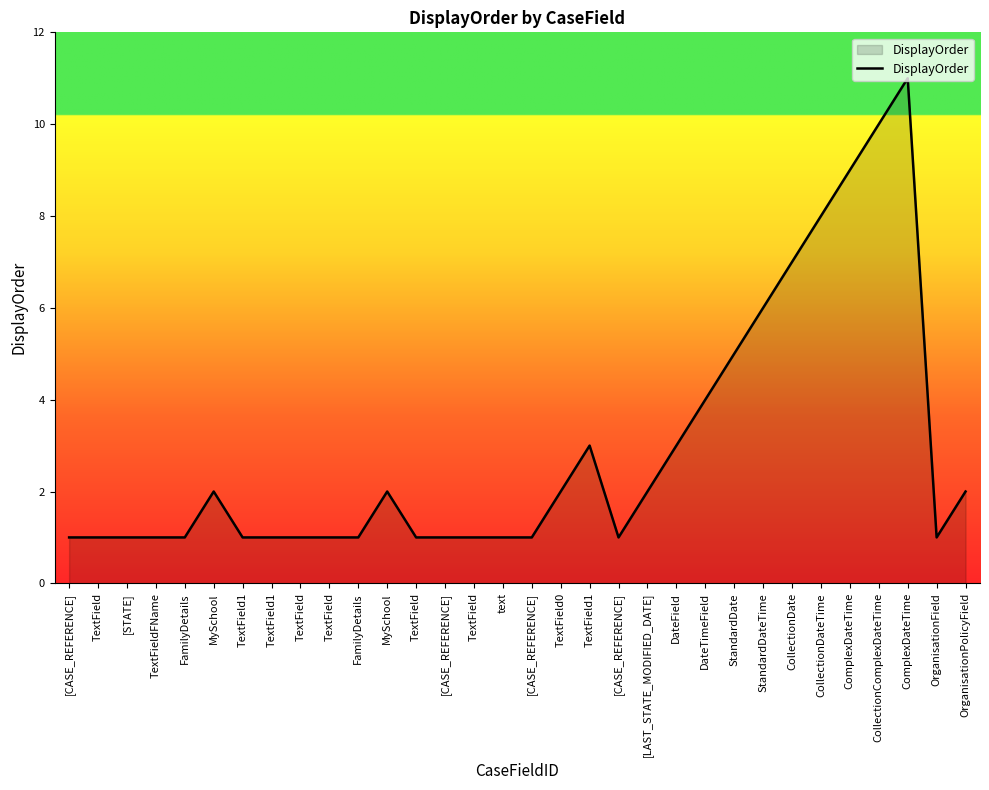

List the labels in order of value, largest first.

ComplexDateTime, CollectionComplexDateTime, ComplexDateTime, CollectionDateTime, CollectionDate, StandardDateTime, StandardDate, DateTimeField, TextField1, DateField, MySchool, MySchool, TextField0, [LAST_STATE_MODIFIED_DATE], OrganisationPolicyField, [CASE_REFERENCE], TextField, [STATE], TextFieldFName, FamilyDetails, TextField1, TextField1, TextField, TextField, FamilyDetails, TextField, [CASE_REFERENCE], TextField, text, [CASE_REFERENCE], [CASE_REFERENCE], OrganisationField